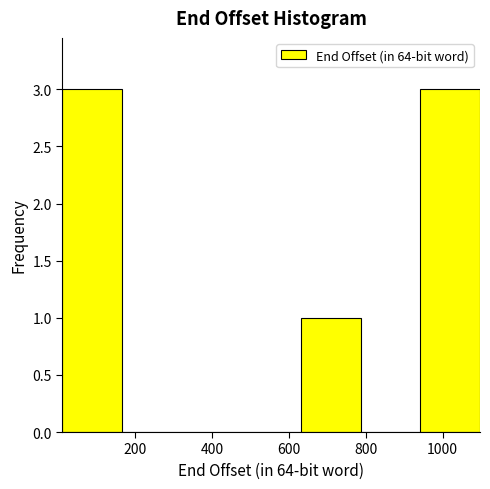

Reading left to right, list every bar in this chart as the range it spans on the x-axis followed by its height. Neither the bar edges nor the heights are printed on the chart, so give them approximately, as read against the axes.

20 to 160: 3
160 to 320: 0
320 to 480: 0
480 to 640: 0
640 to 780: 1
780 to 940: 0
940 to 1100: 3